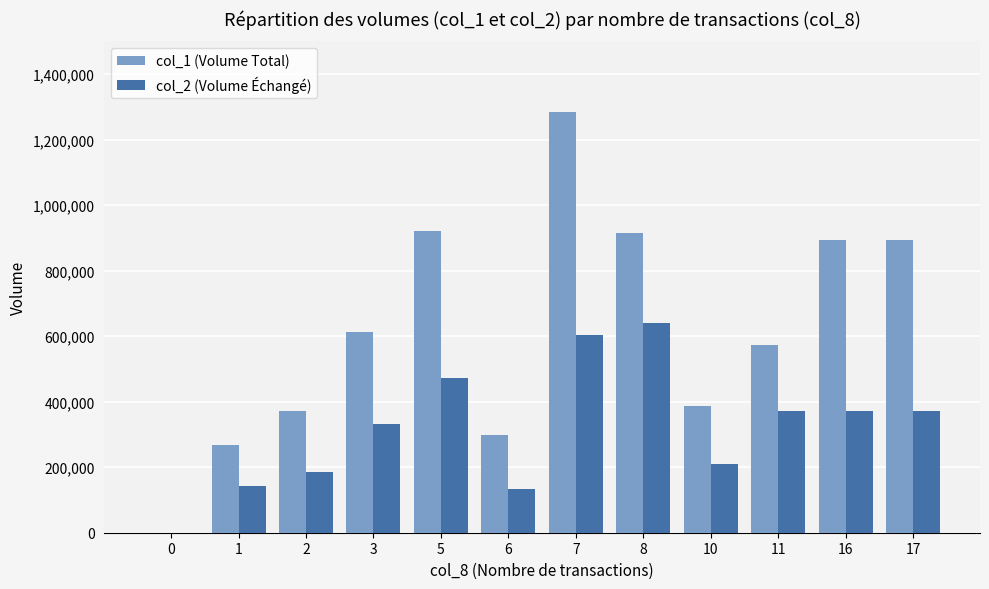

Which series changed the most between 8 and 10?

col_1 (Volume Total)